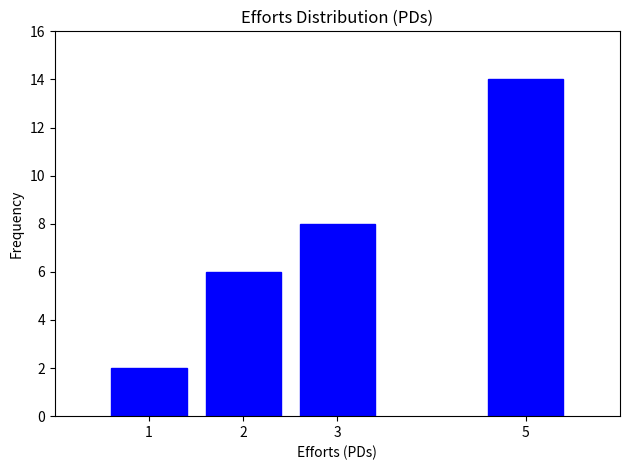

Reading left to right, list all the values displayed in this chart.

2	6	8	14